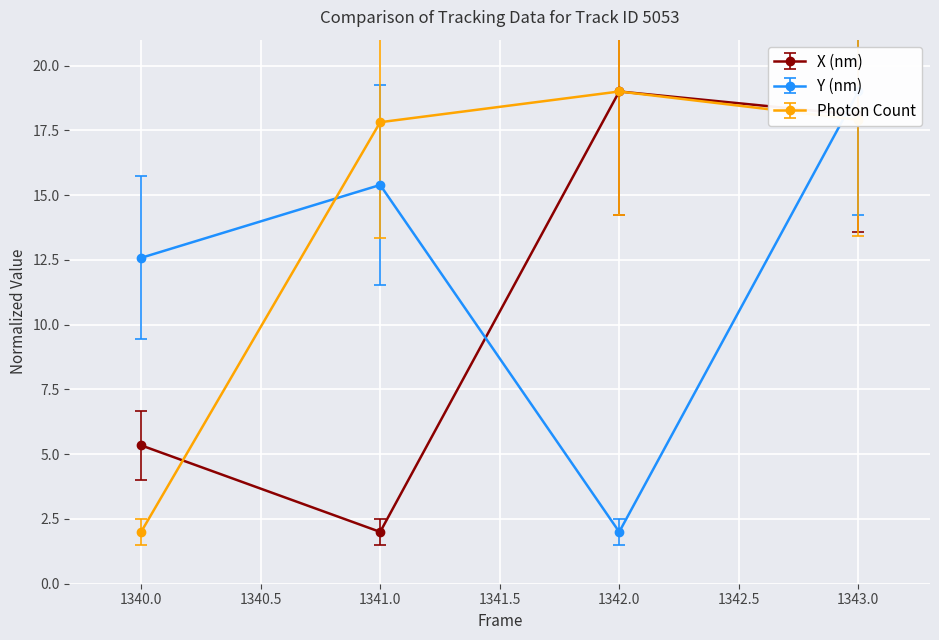

What are all the series names shown in the legend?

X (nm), Y (nm), Photon Count